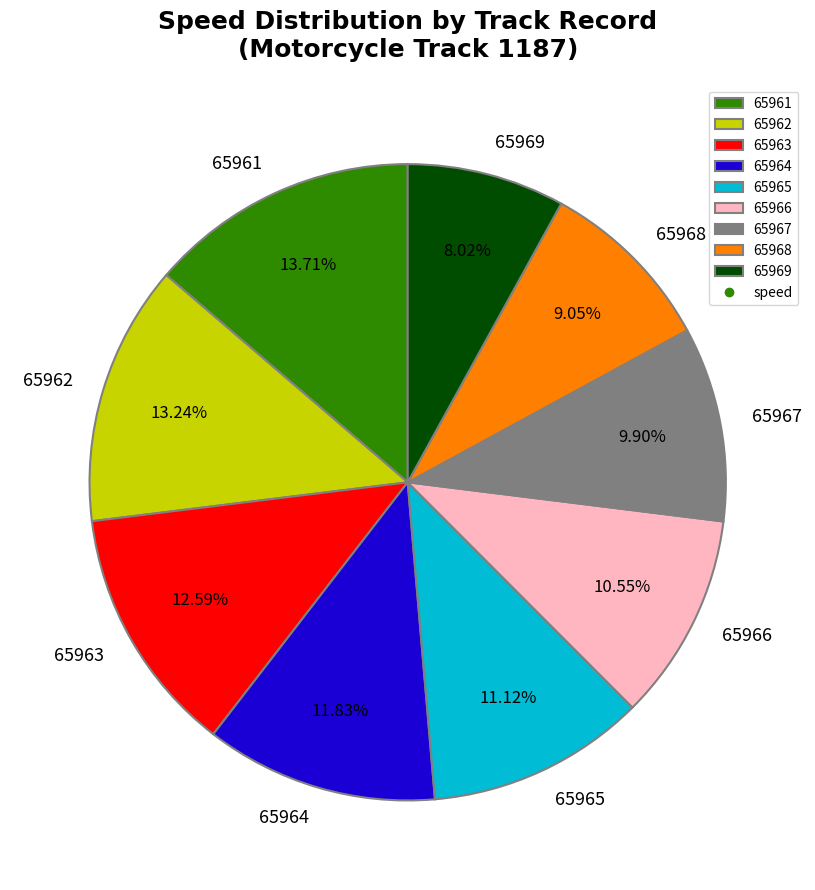

To the nearest percent, what percentage of the pie is 65965?

11%